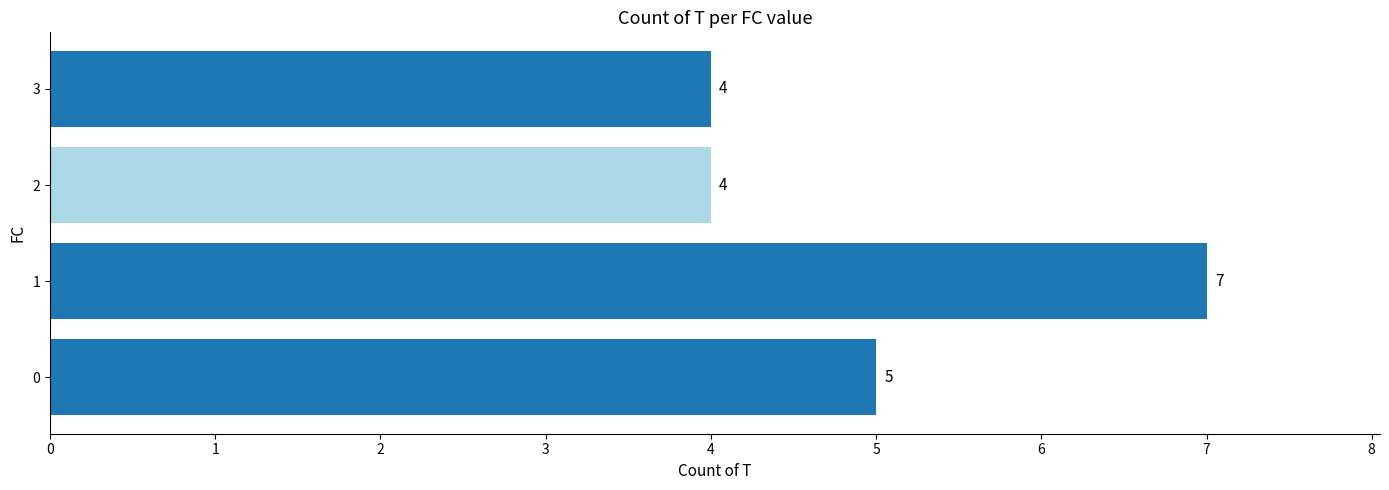

What is the minimum value shown in the chart?

4